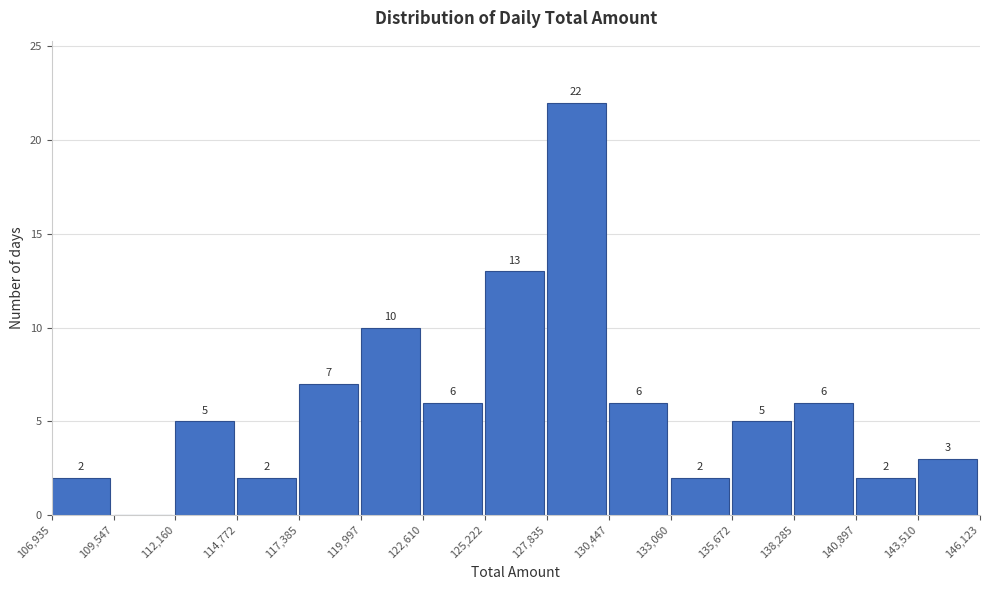

Over which range of the x-axis is the bar tallest?

127,835 to 130,447